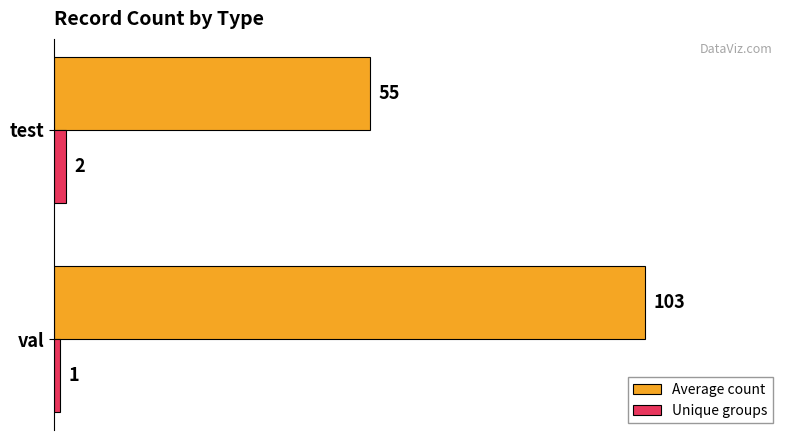

What is the minimum value shown in the chart?

1